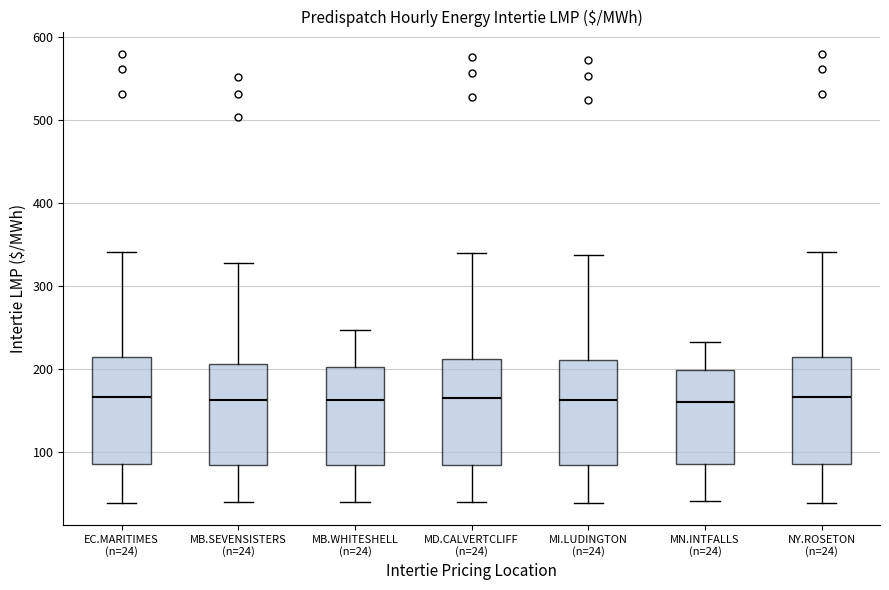

Reading left to right, read every box against the y-axis: the position of its median line, the range the box covers, and the ends of its whiskers. The values are not printed on the chart, so give them approximately, as read against the axis.

EC.MARITIMES (n=24): median 170, box 80 to 210, whiskers 40 to 340
MB.SEVENSISTERS (n=24): median 160, box 80 to 210, whiskers 40 to 330
MB.WHITESHELL (n=24): median 160, box 80 to 200, whiskers 40 to 250
MD.CALVERTCLIFF (n=24): median 160, box 80 to 210, whiskers 40 to 340
MI.LUDINGTON (n=24): median 160, box 80 to 210, whiskers 40 to 340
MN.INTFALLS (n=24): median 160, box 90 to 200, whiskers 40 to 230
NY.ROSETON (n=24): median 170, box 80 to 210, whiskers 40 to 340